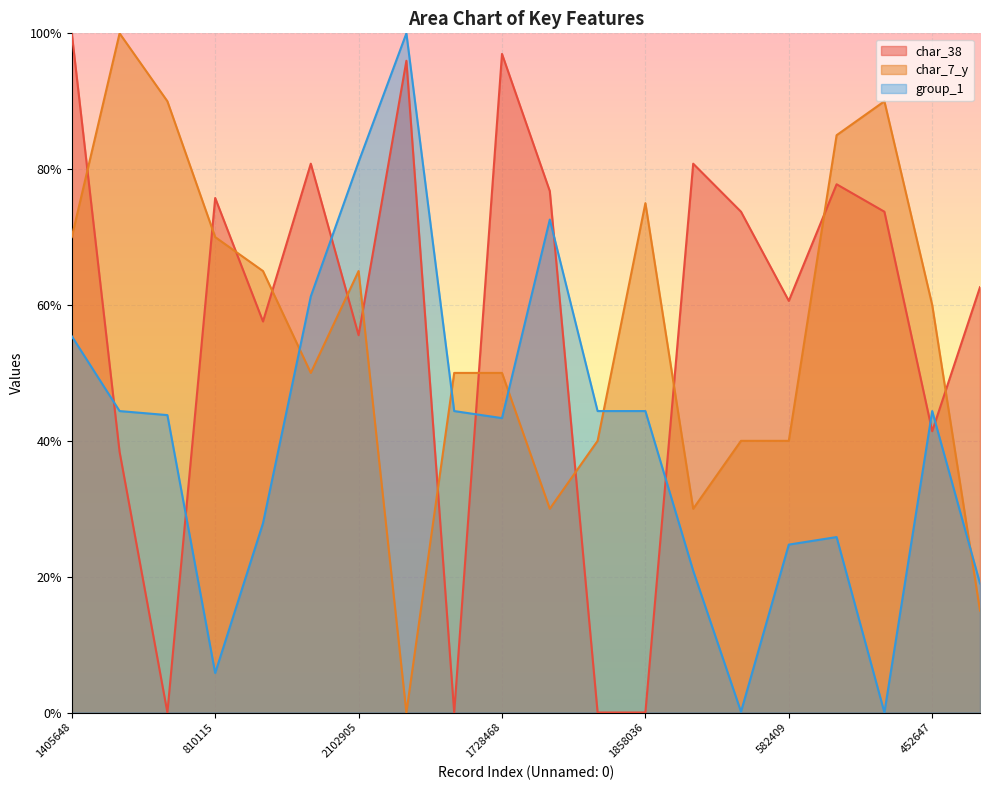

At which category is the sum across all series the highest?

1405648